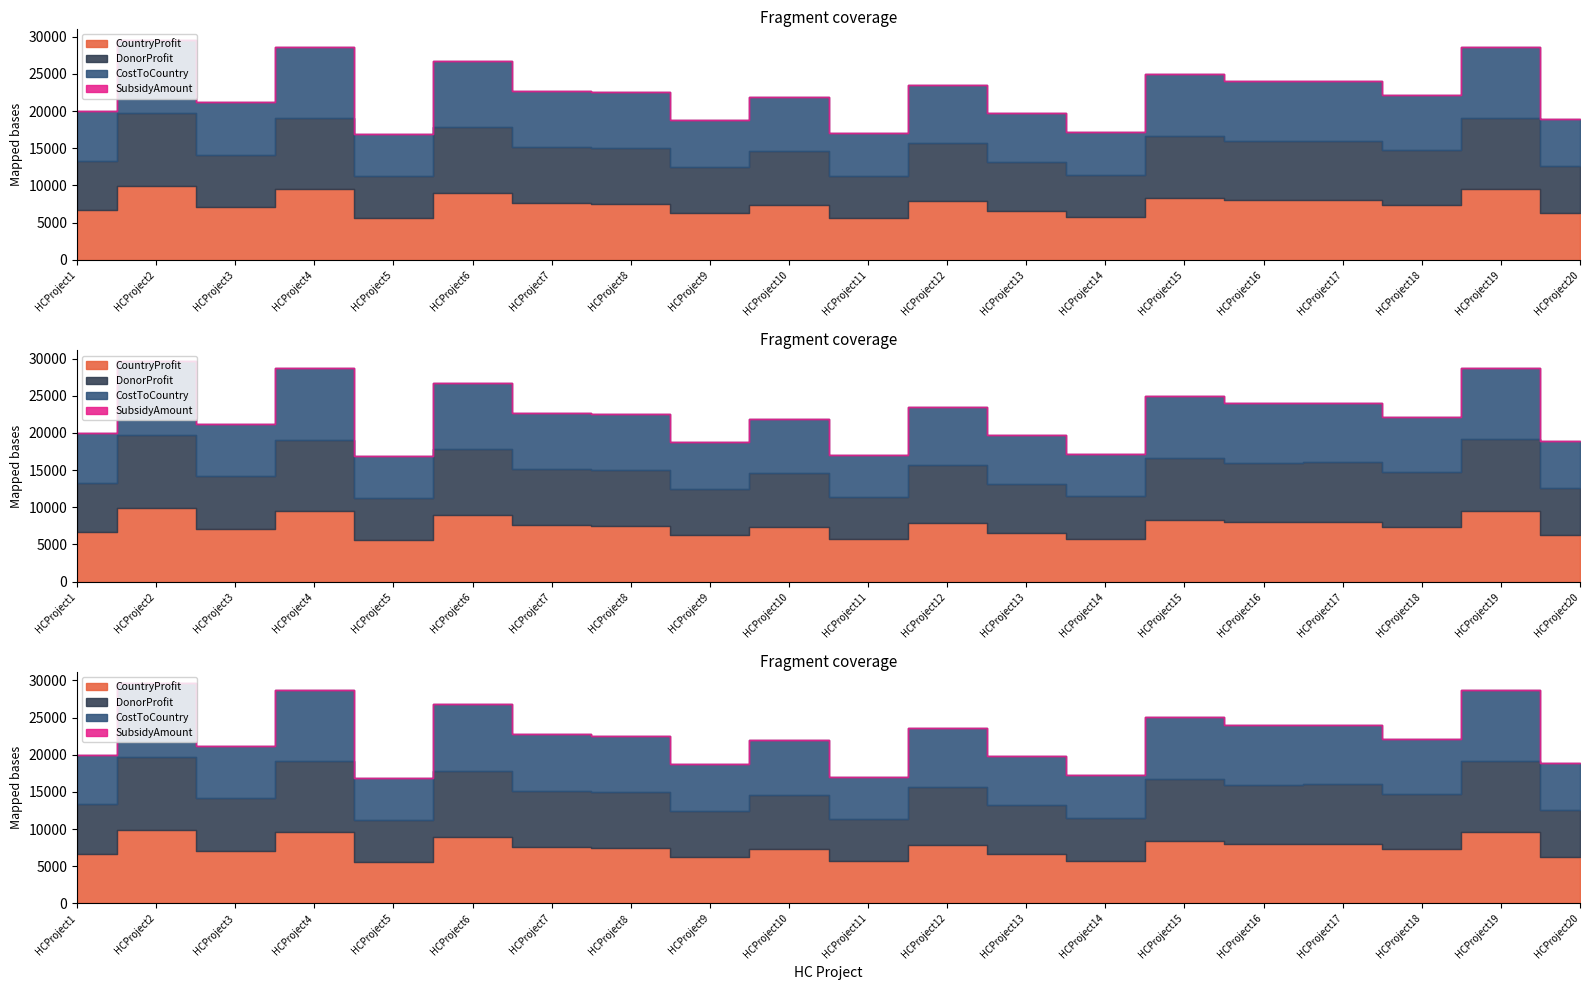

True or false: CountryProfit has more than 2 interior local peaks.

True